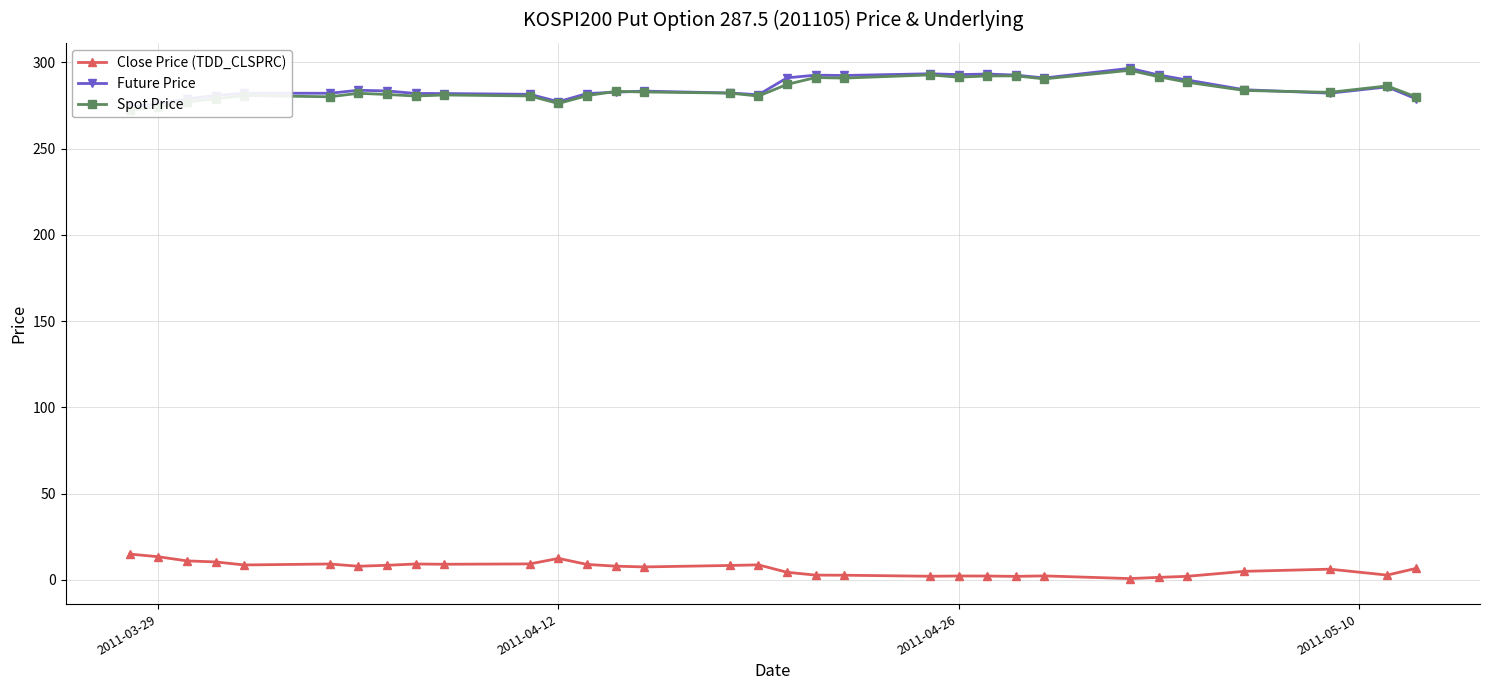

What is the smallest value displayed?

0.8